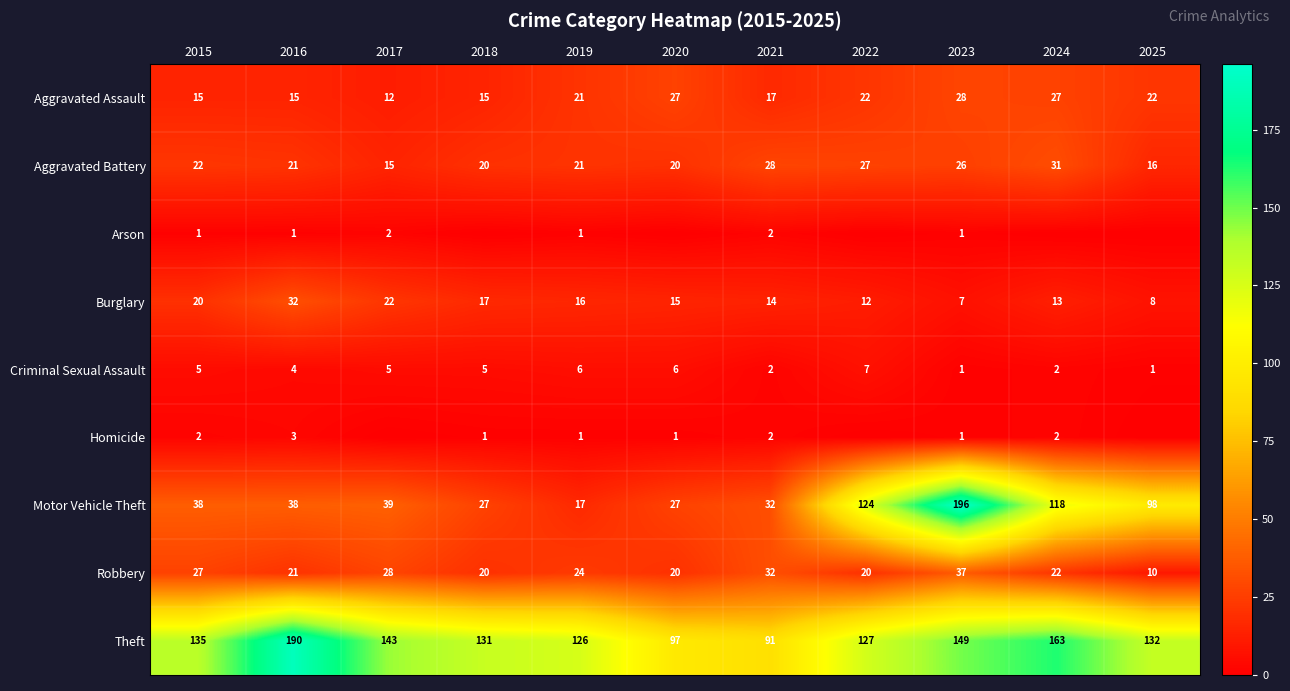

What is the sum of all Aggravated Assault values?

221